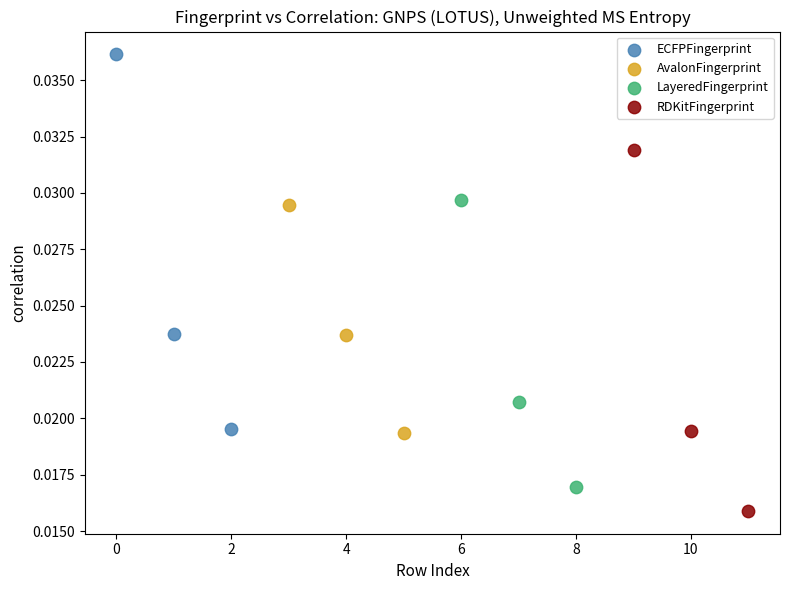

Which series reaches the minimum Y coordinate?

RDKitFingerprint